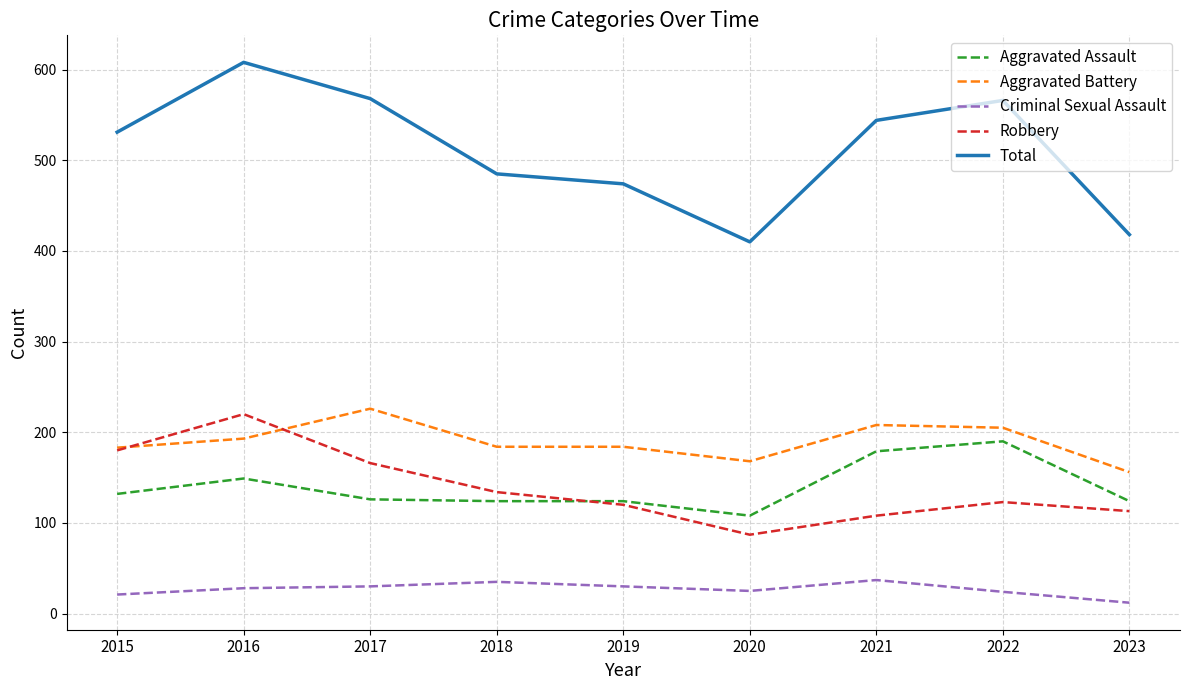

Which series has the largest total across all categories?

Total